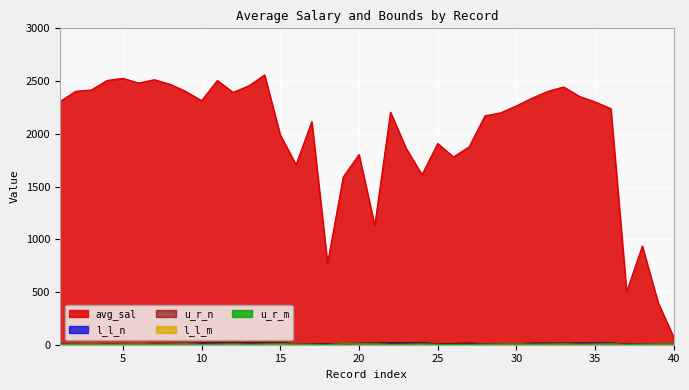

Which series has the widest spread of values?

avg_sal